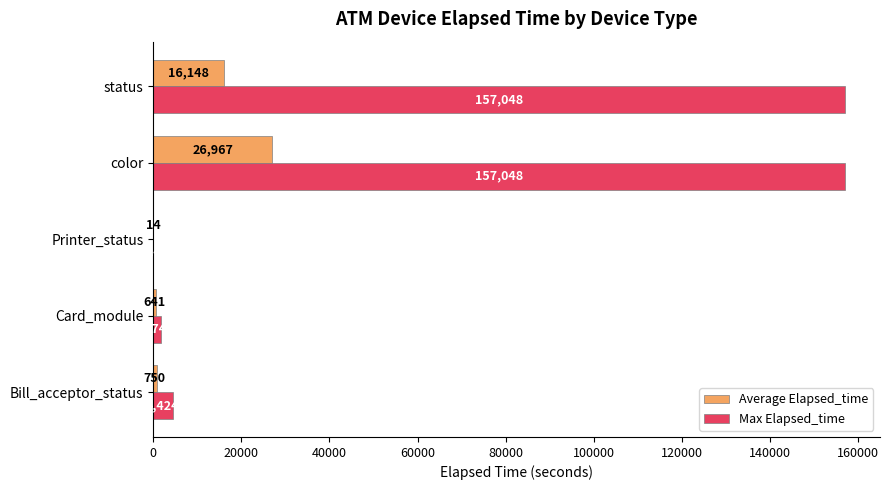

The value of Max Elapsed_time at status is 263826.3. True or false?

False